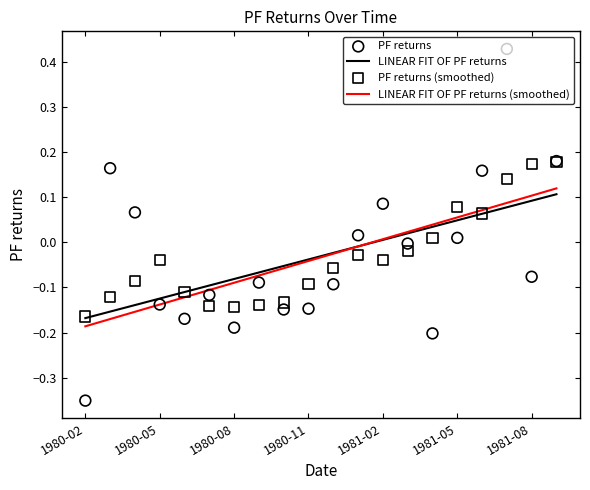

What is the change in value from 1980-04 to 1981-07?

+0.4